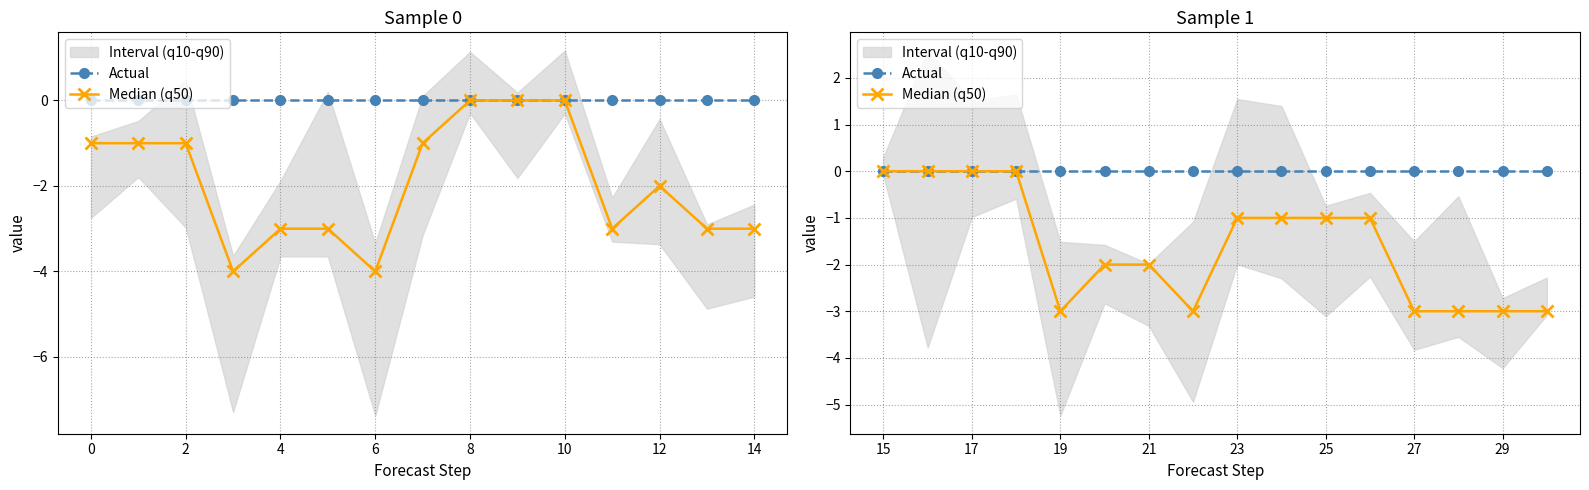

At 25, list the series in order from smallest to largest.

Median (q50), Actual